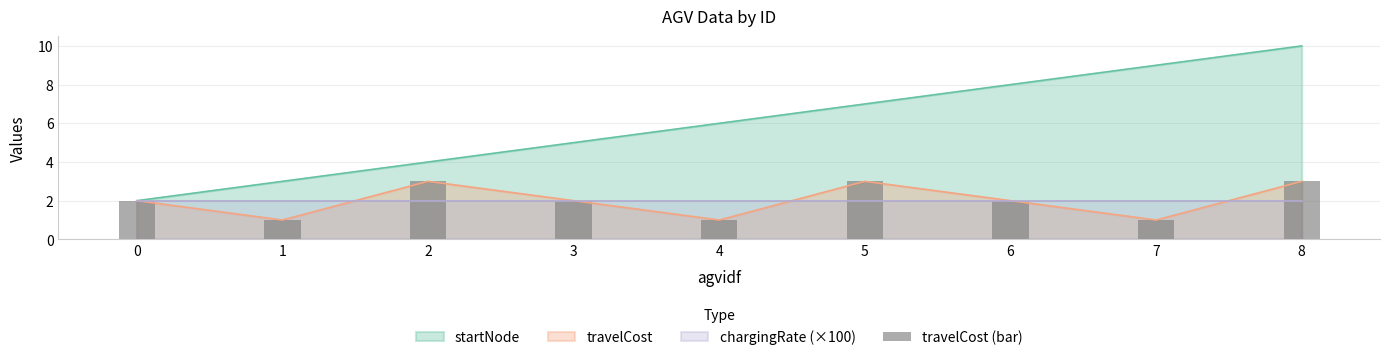

Rank the categories by startNode value from highest to lowest.

8, 7, 6, 5, 4, 3, 2, 1, 0